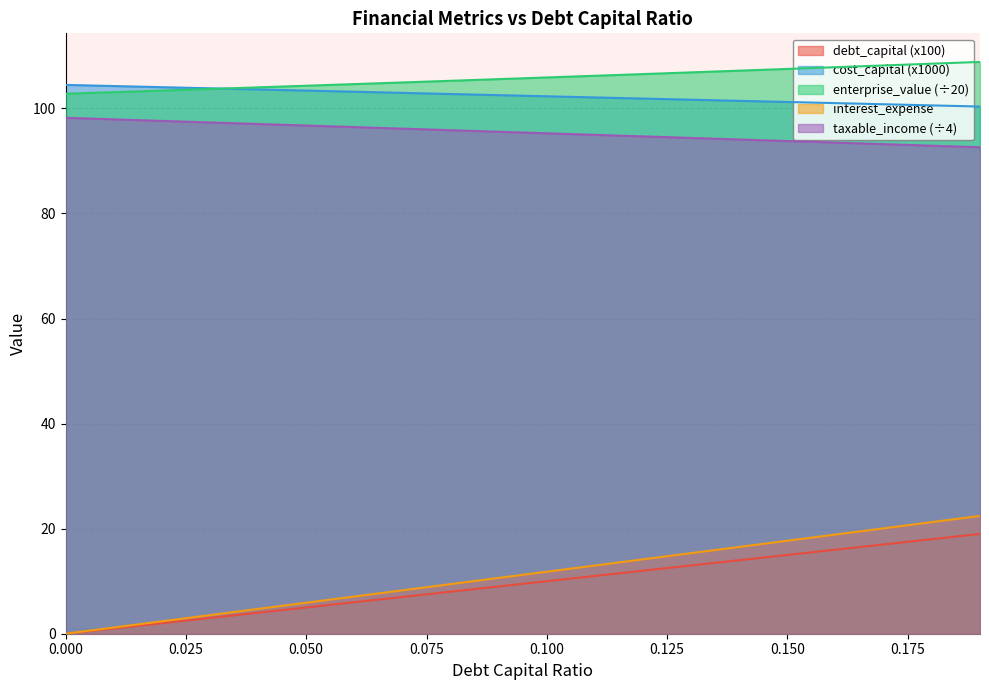

The taxable_income series shows 96.4 at 0.06. True or false?

True